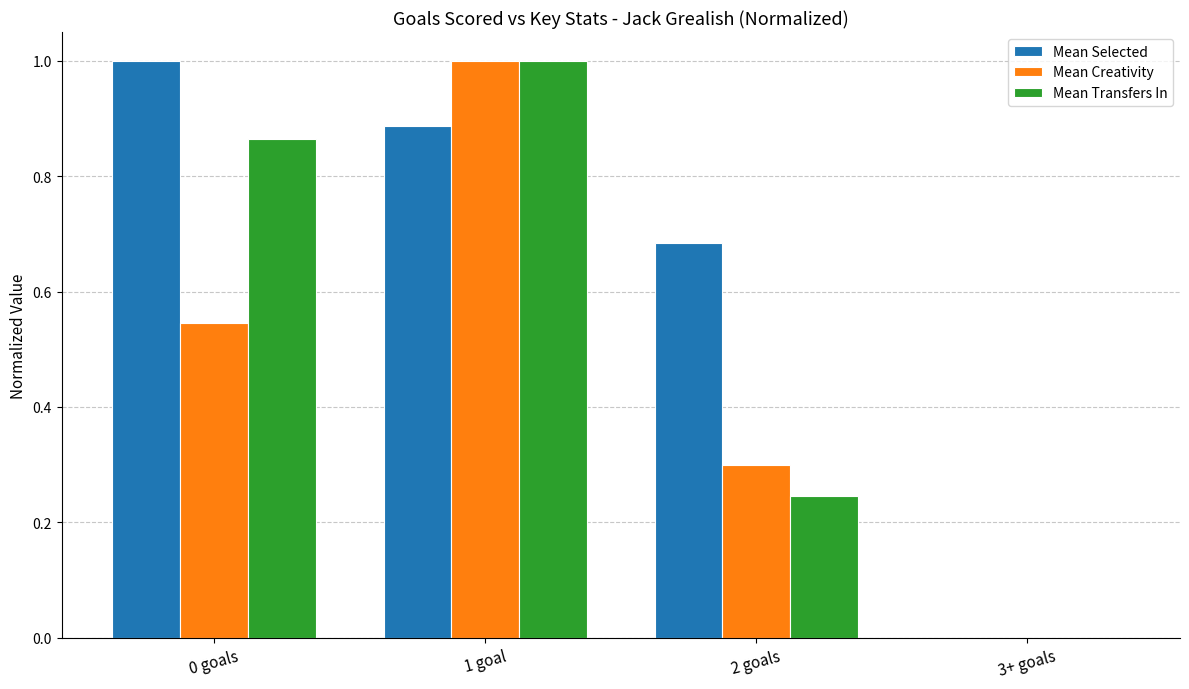

What is the maximum value for Mean Transfers In?

1.0